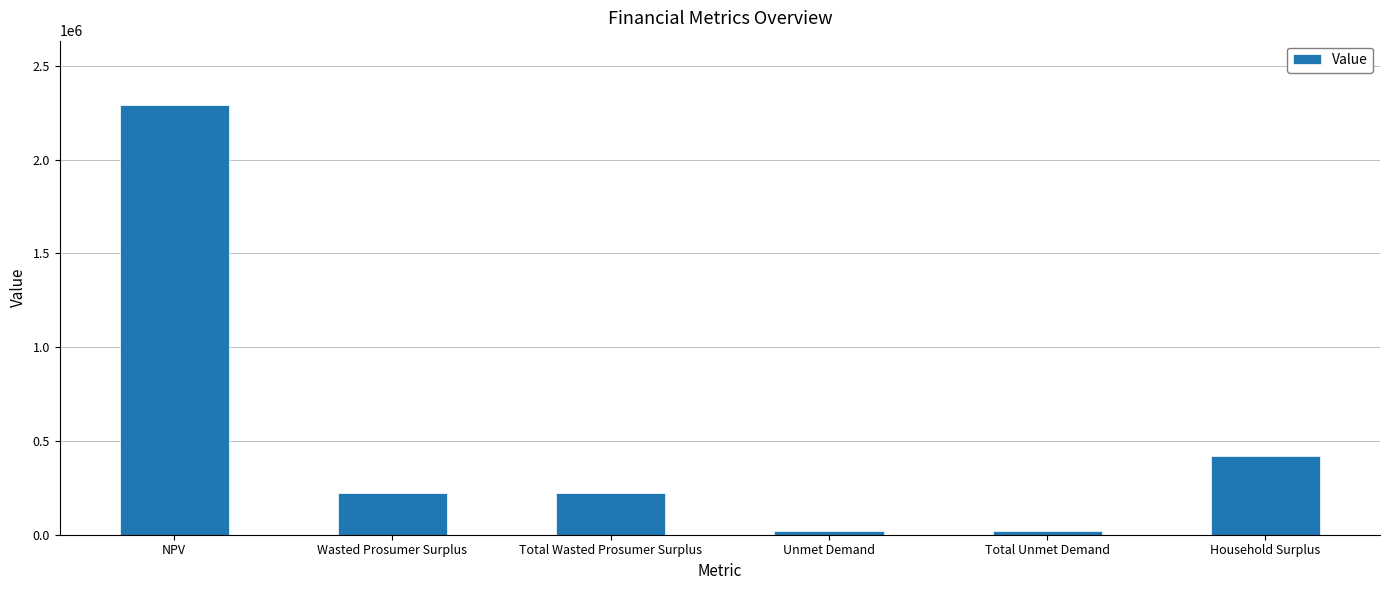

What is the greatest value displayed?

2290424.3